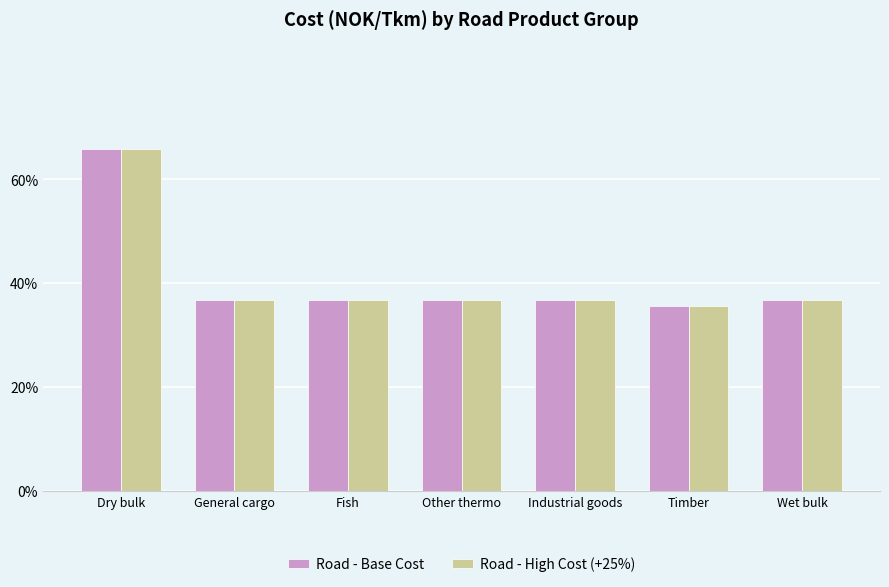

Reading right to left, list all the values displayed in this chart.

Road - Base Cost: 0.4	0.4	0.4	0.4	0.4	0.4	0.7
Road - High Cost (+25%): 0.4	0.4	0.4	0.4	0.4	0.4	0.7